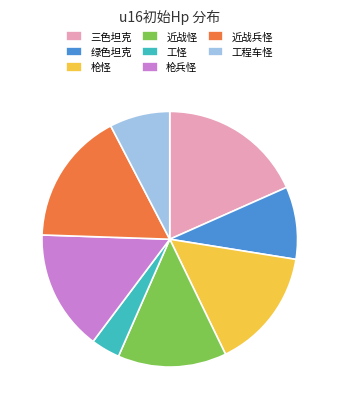

Which slice is the largest?

三色坦克